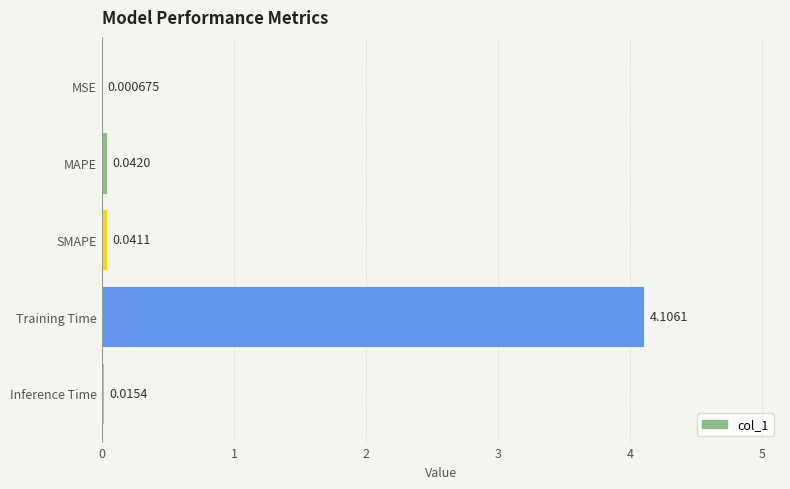

Which has a higher value, Training Time or SMAPE?

Training Time